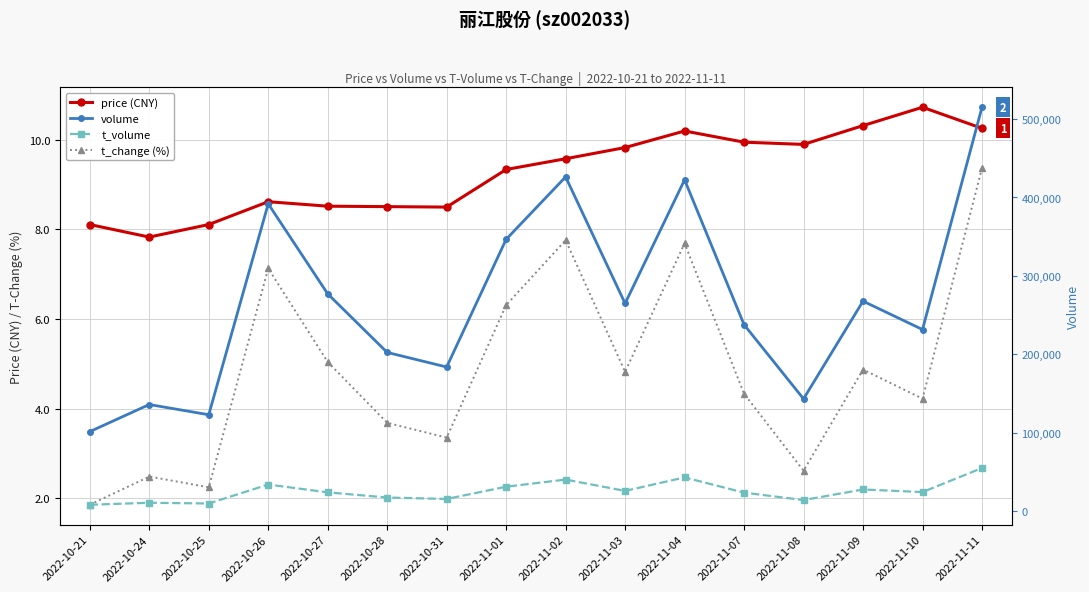

At how many categories does at least one series exceed 489323?

1